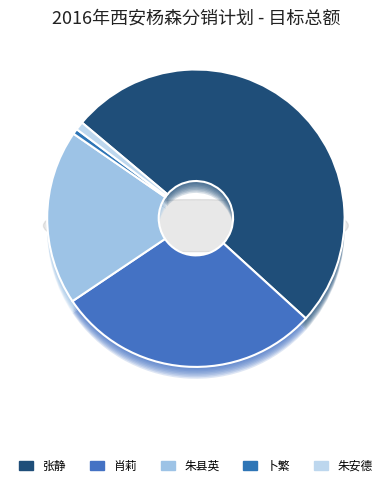

What is the change in value from 张静 to 卜繁?

-59648